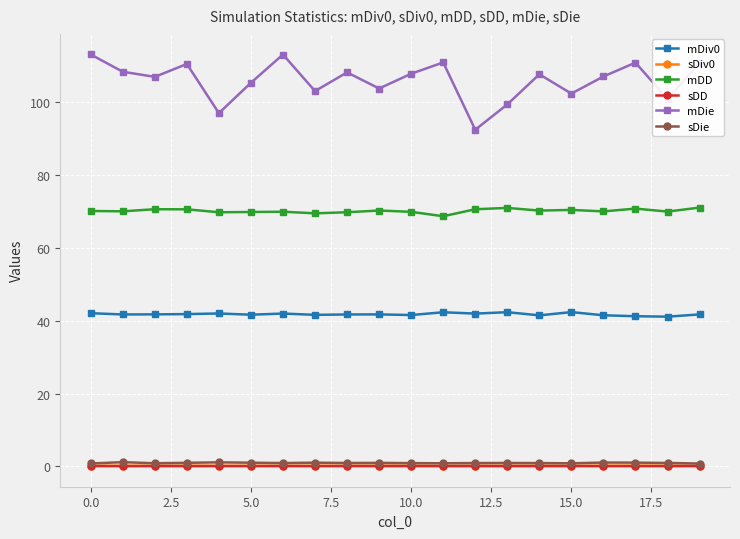

How many lines are shown in the chart?

6